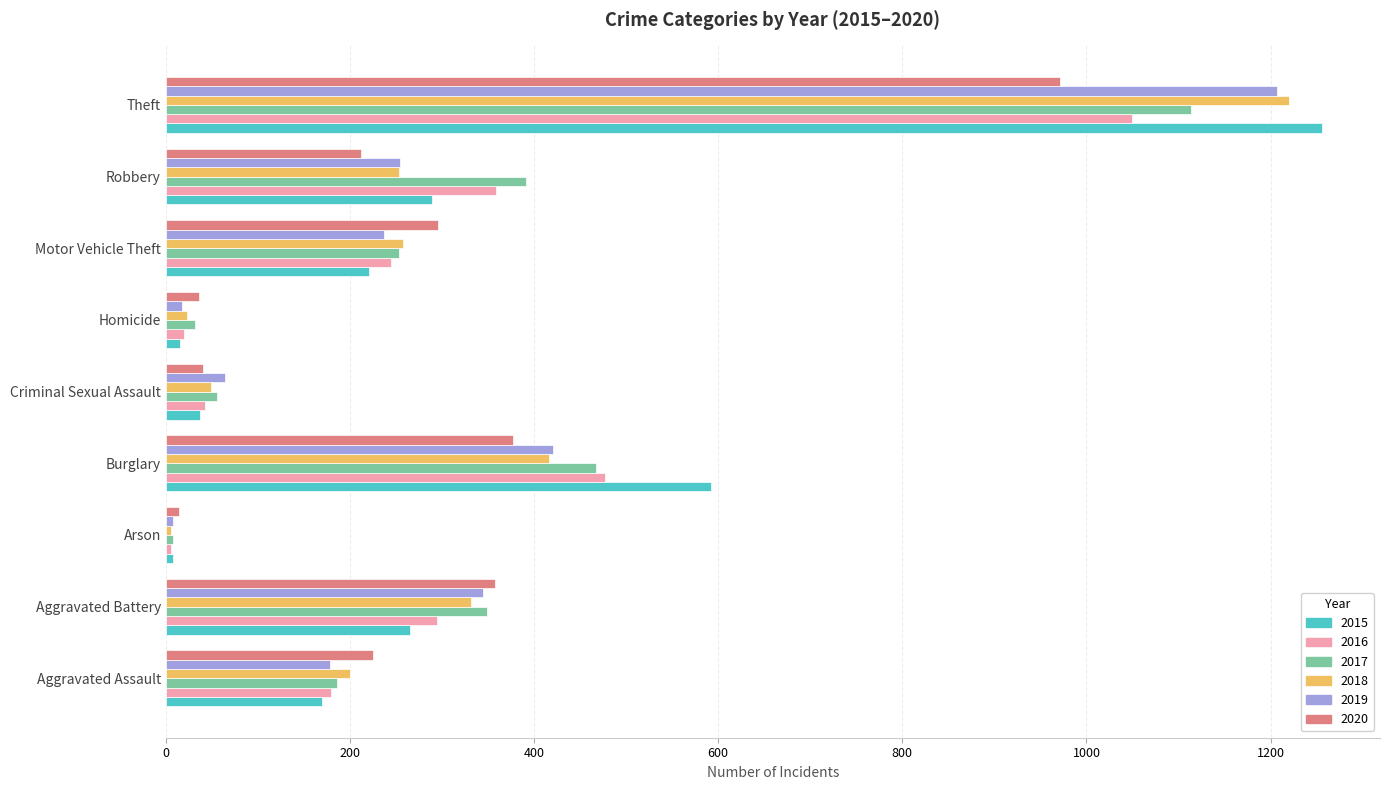

Where is 2016 nearest to the value 527?

Burglary